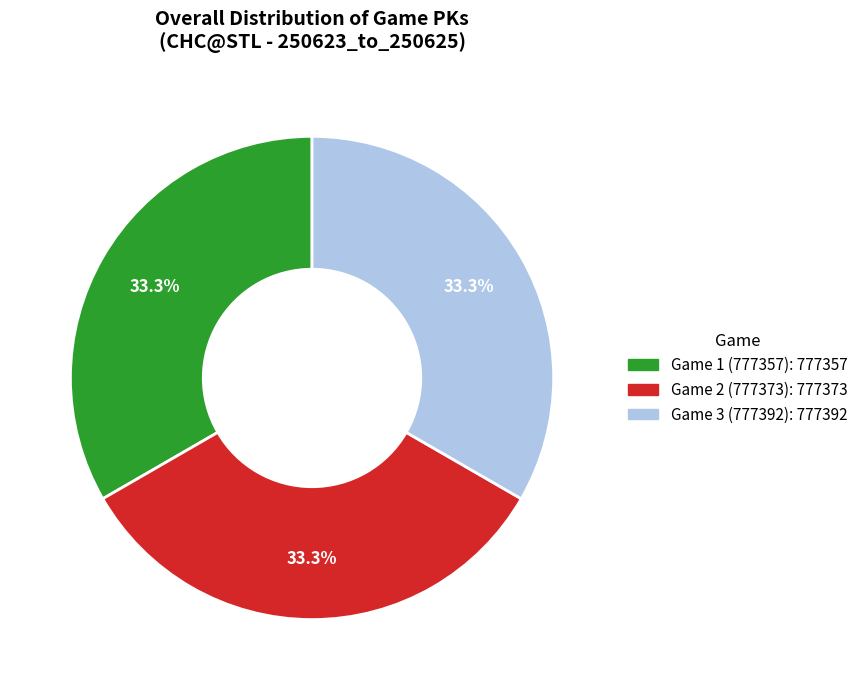

Combined, do Game 1 (777357) and Game 2 (777373) account for over 50%?

Yes